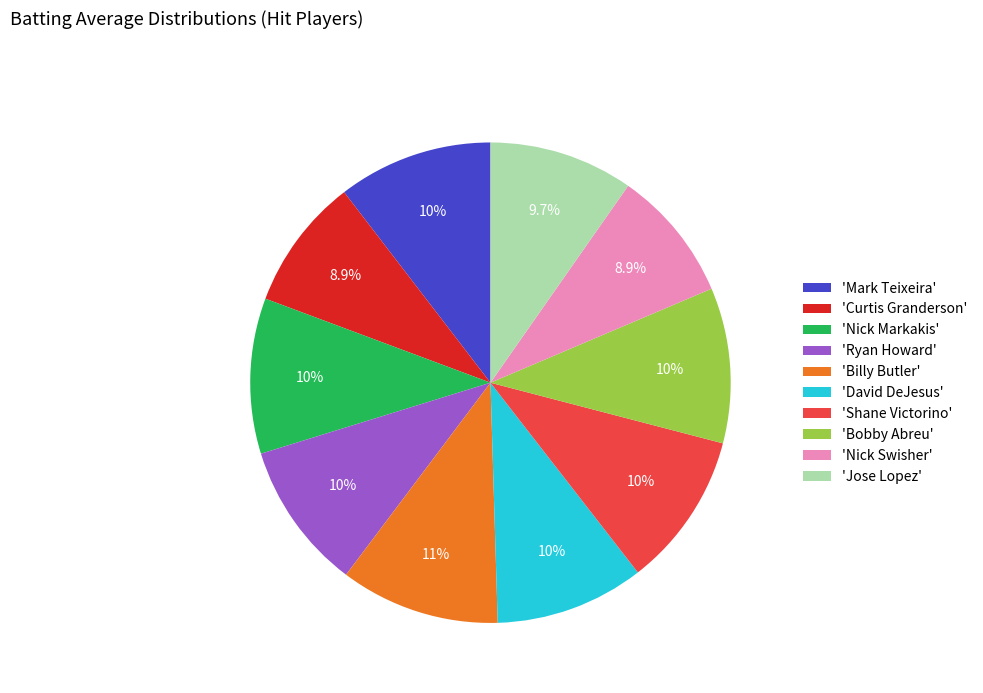

Between 'Curtis Granderson' and 'Ryan Howard', which is larger?

'Ryan Howard'